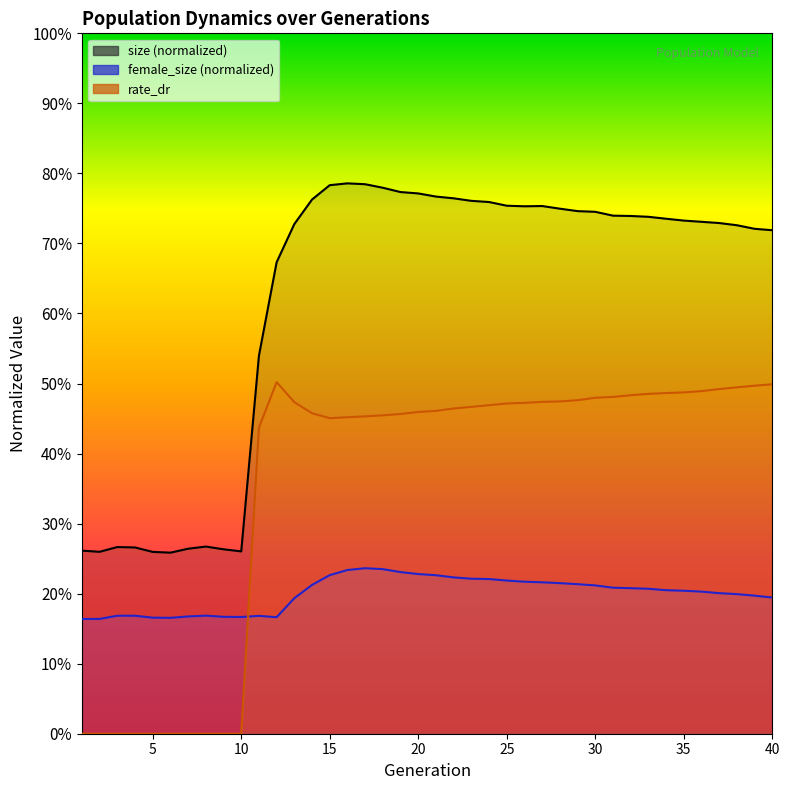

How many values in rate_dr are above zero?

30